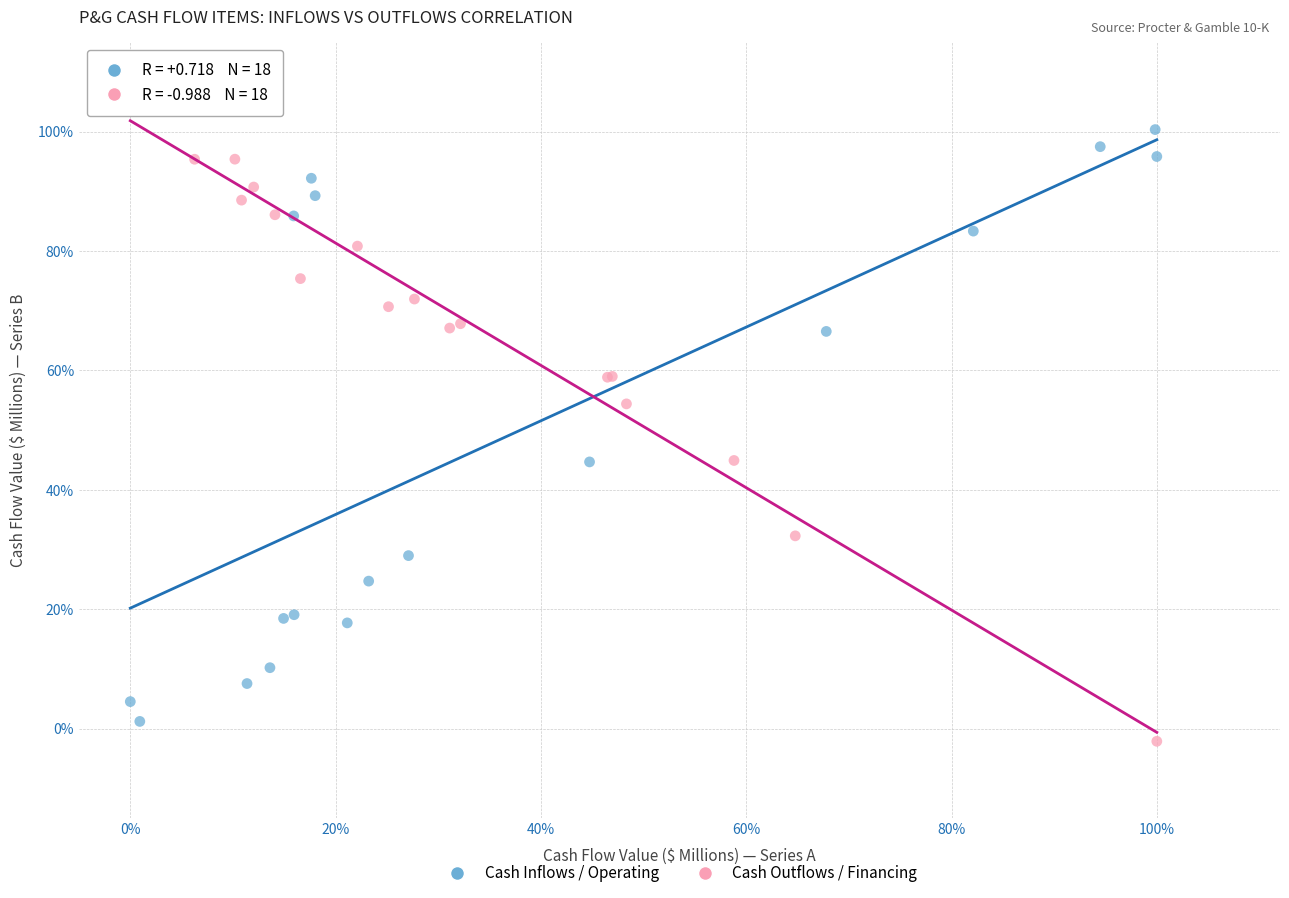

Which series contains the lowest Y value?

Cash Outflows / Financing